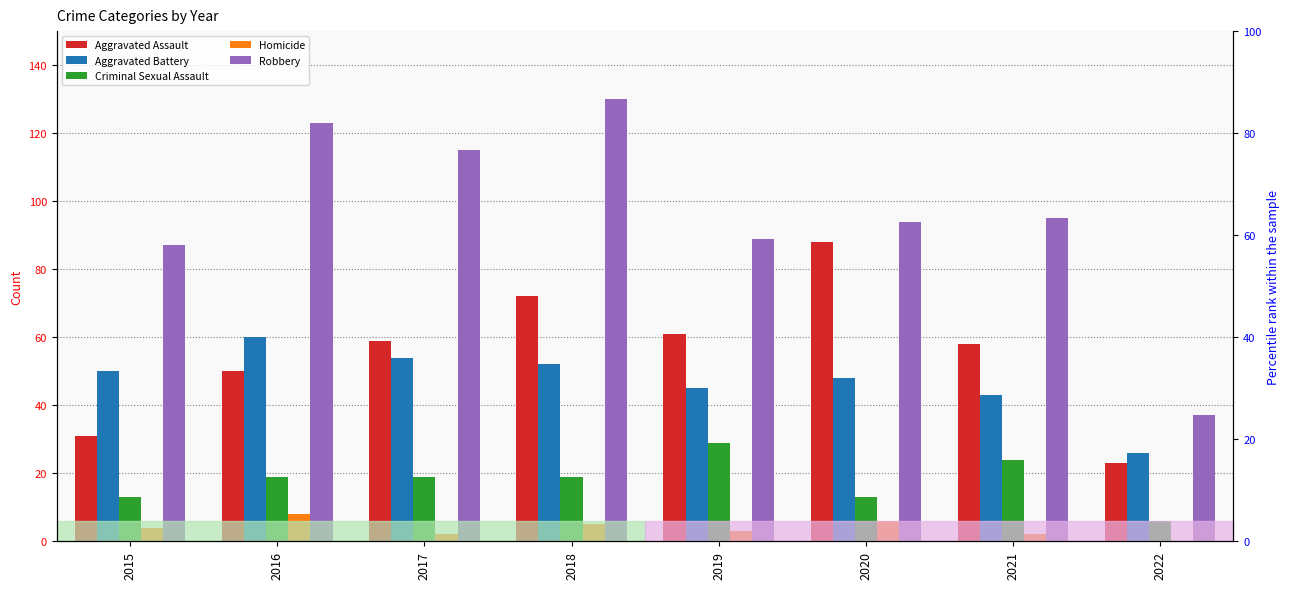

What is the greatest value displayed?

130